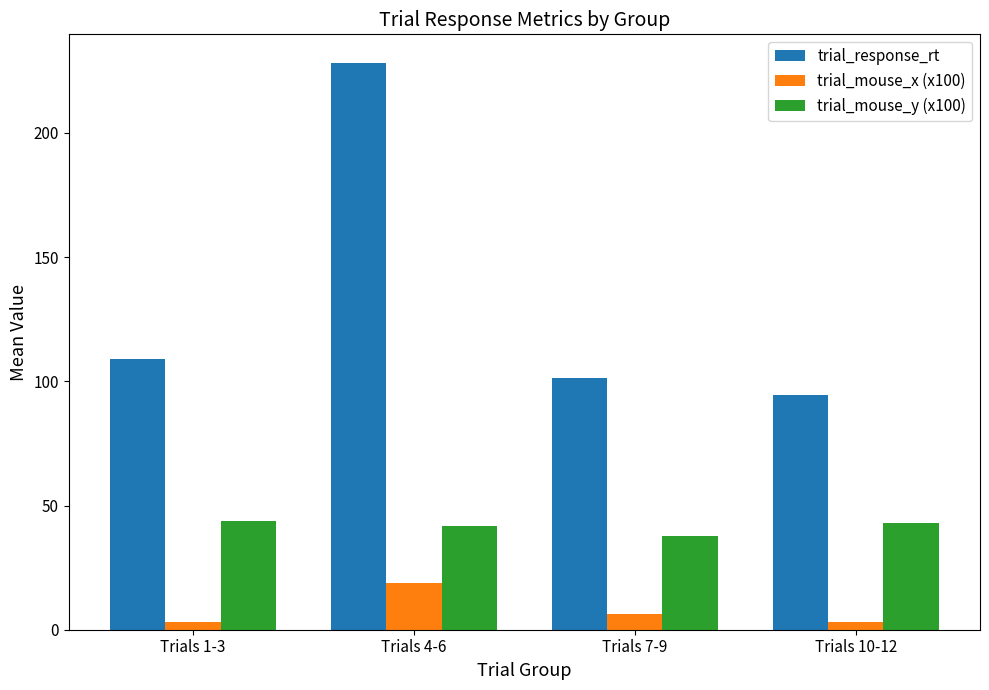

Rank the series by their maximum value, from lowest to highest.

trial_mouse_x (x100), trial_mouse_y (x100), trial_response_rt